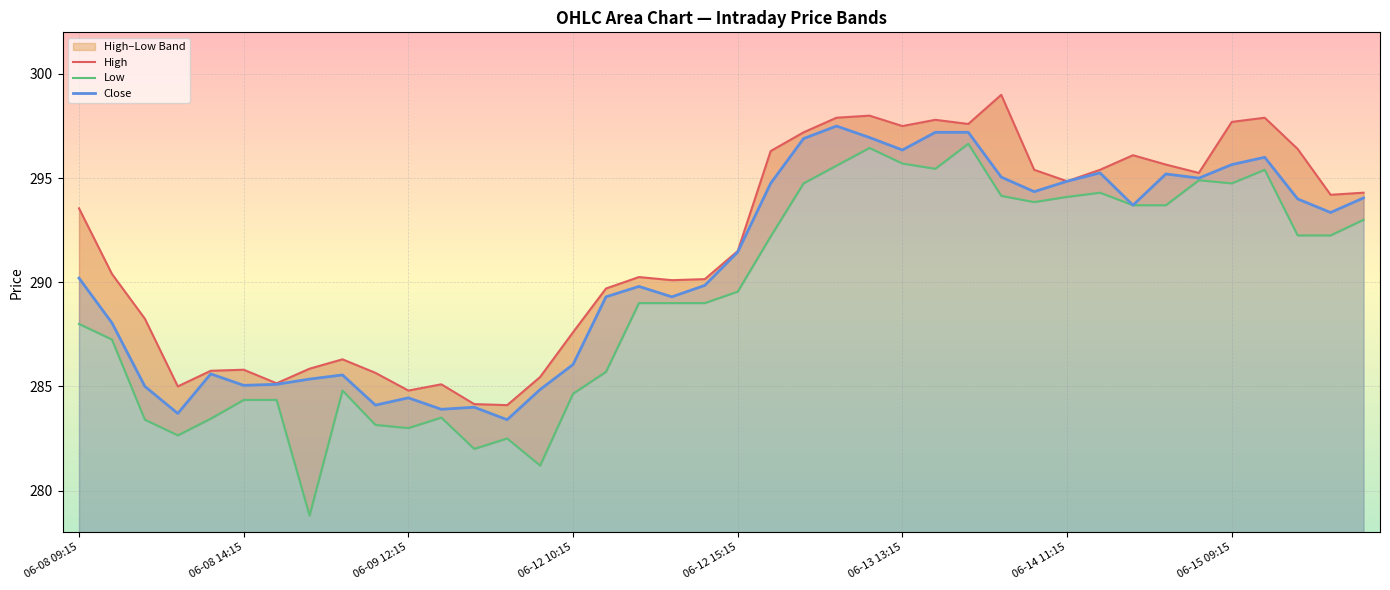

Where does the Close series first go above 291?

06-12 15:15